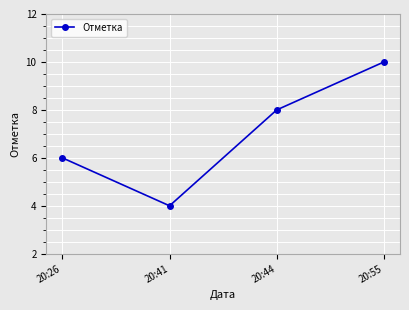

How many lines are shown in the chart?

1